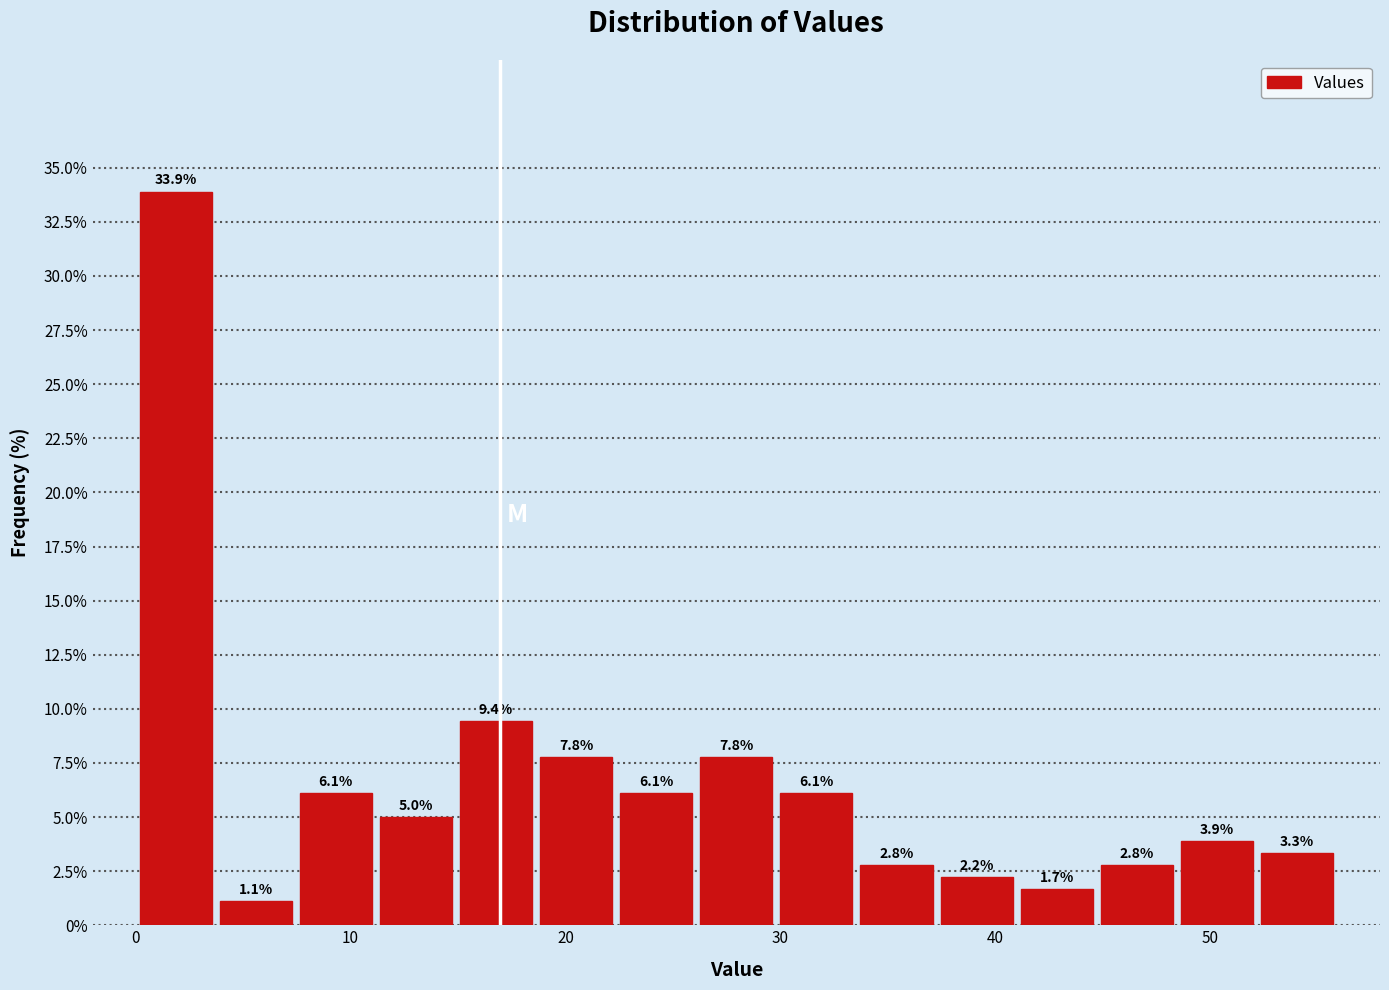

Read against the x-axis, roughly where is the centre of the tallest bar?

2